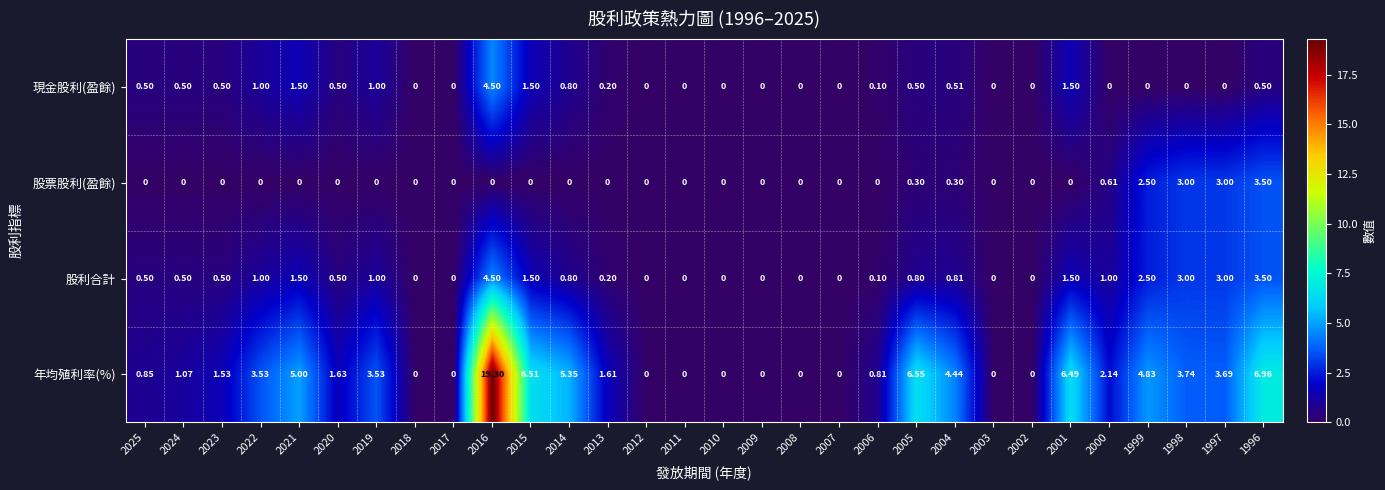

Which series has the widest spread of values?

年均殖利率(%)